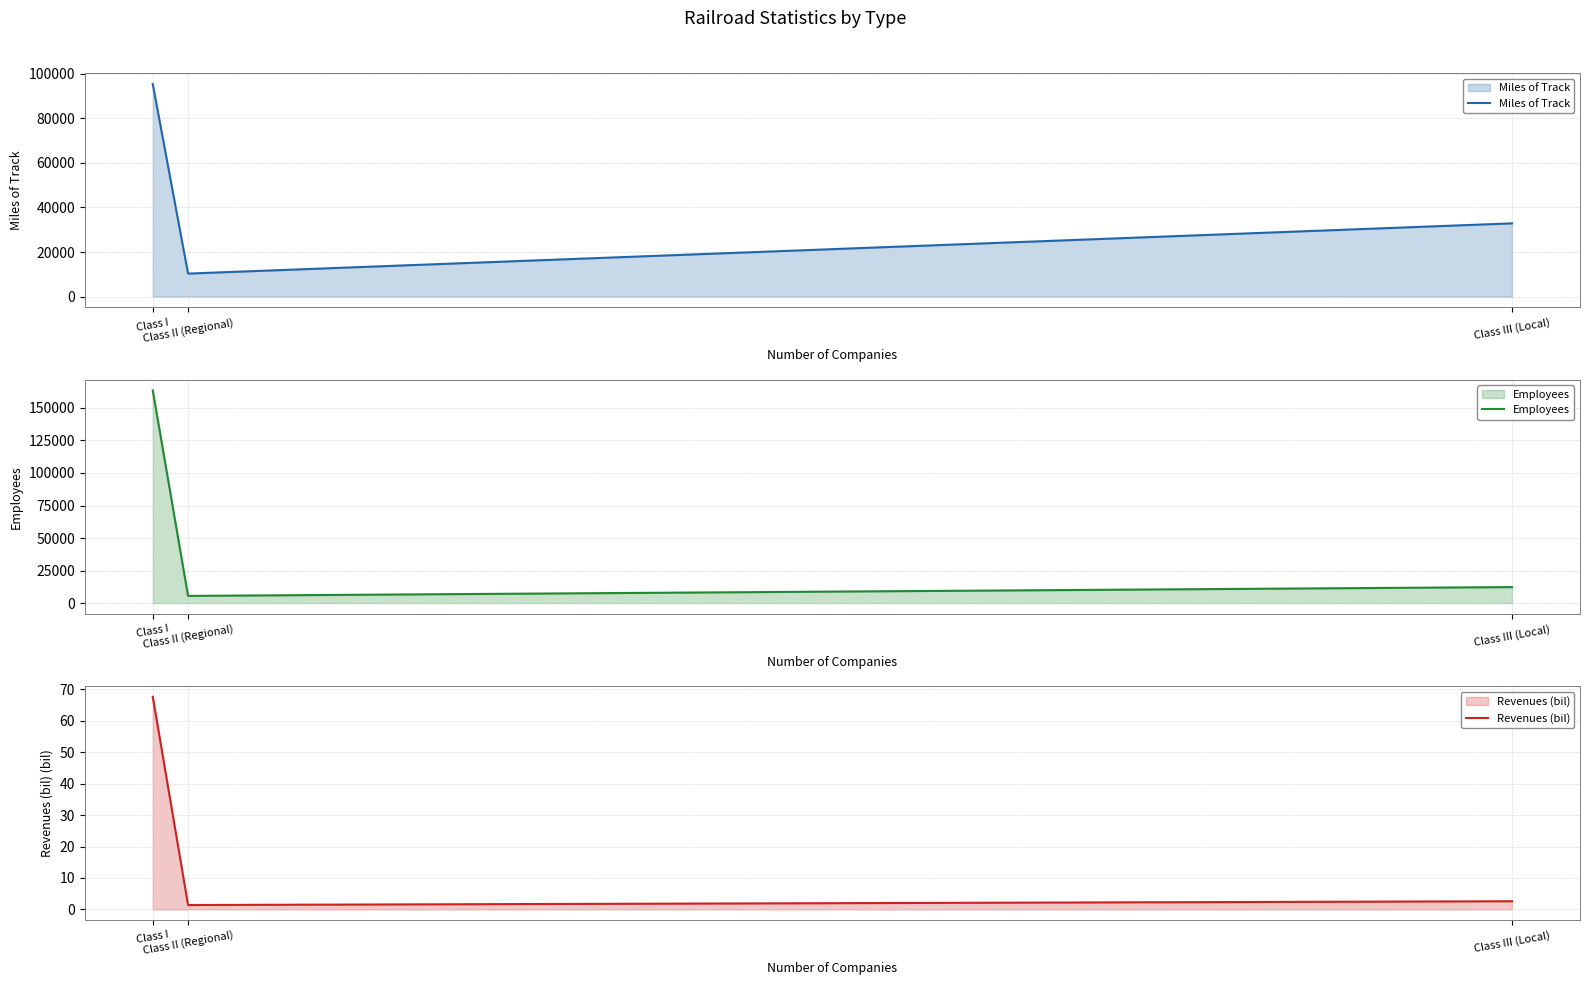

At which category is the sum across all series the highest?

Class I